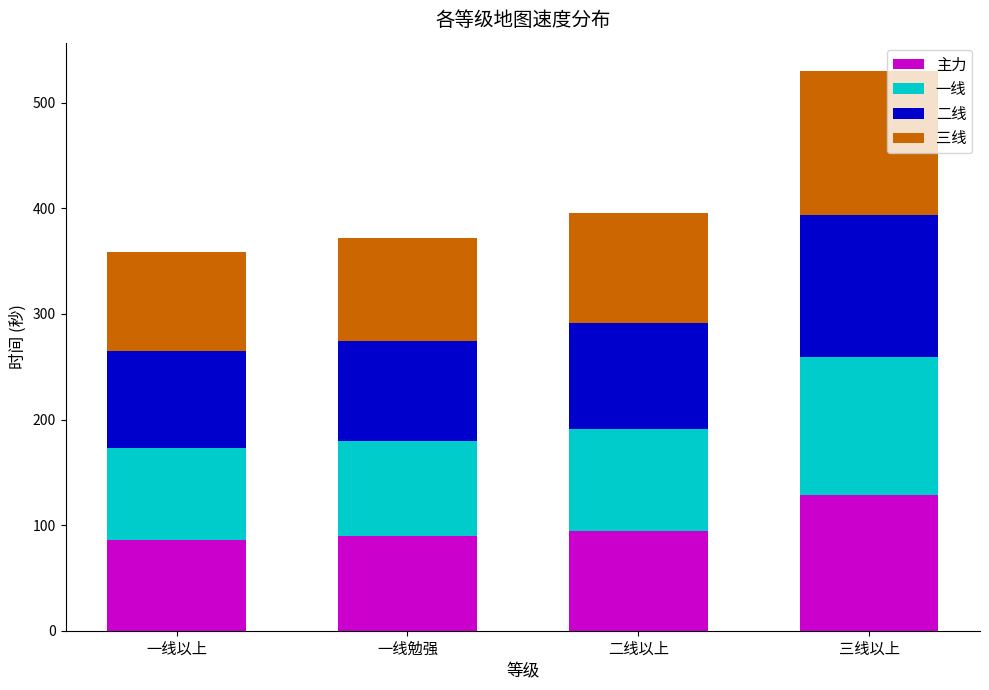

What is the maximum value for 主力?

129.0